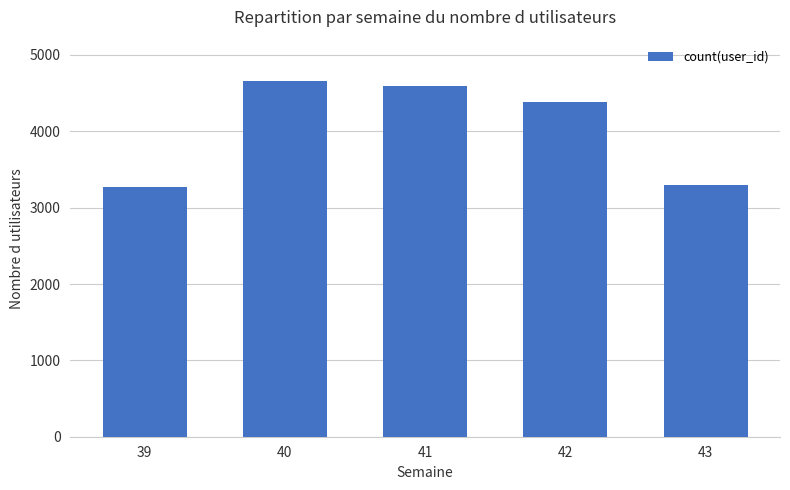

What is the difference between the maximum and minimum values?

1387